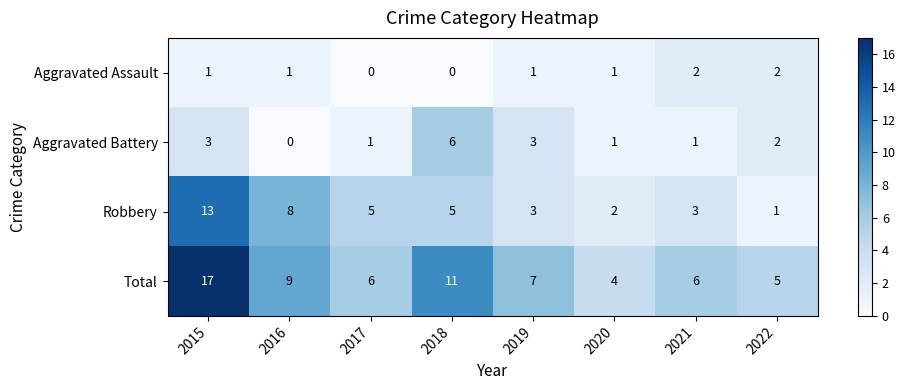

How many categories are shown in the chart?

8